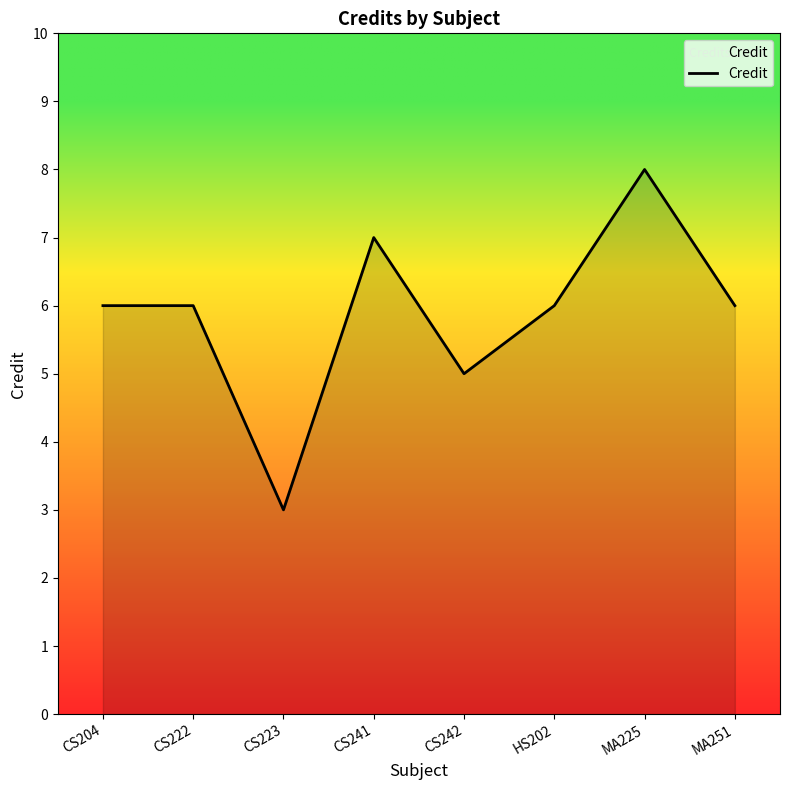

Which label corresponds to the smallest value in the chart?

CS223